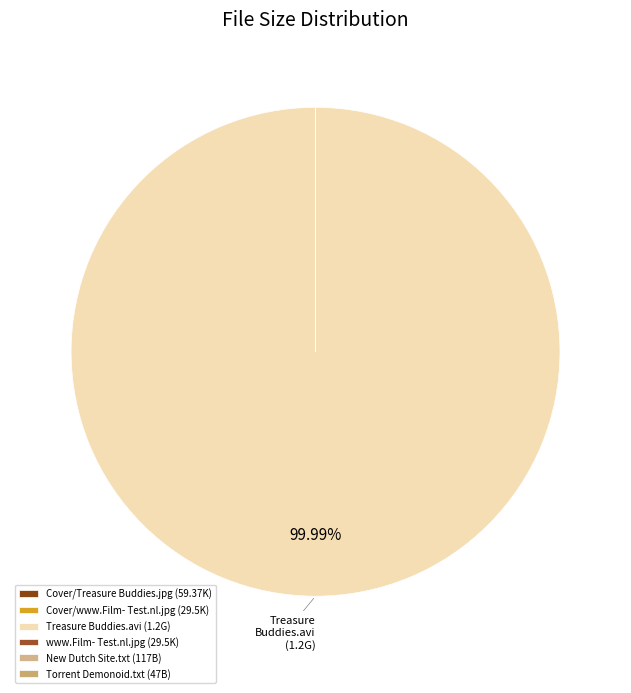

How many slices are in this pie chart?

6